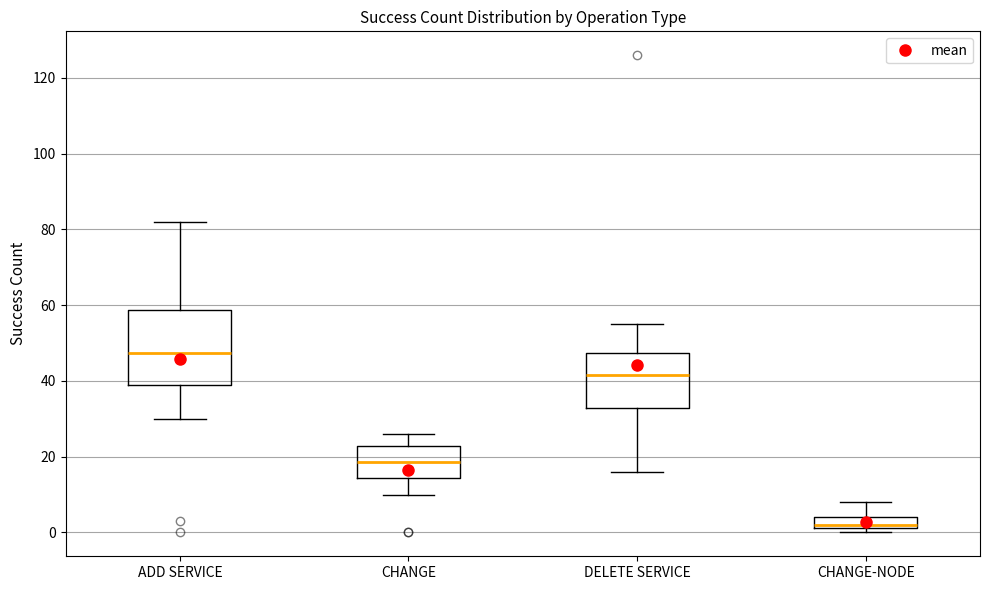

Where is the lower edge of the box for CHANGE on the y-axis? The values are not printed on the chart, so give them approximately, as read against the axis.

14